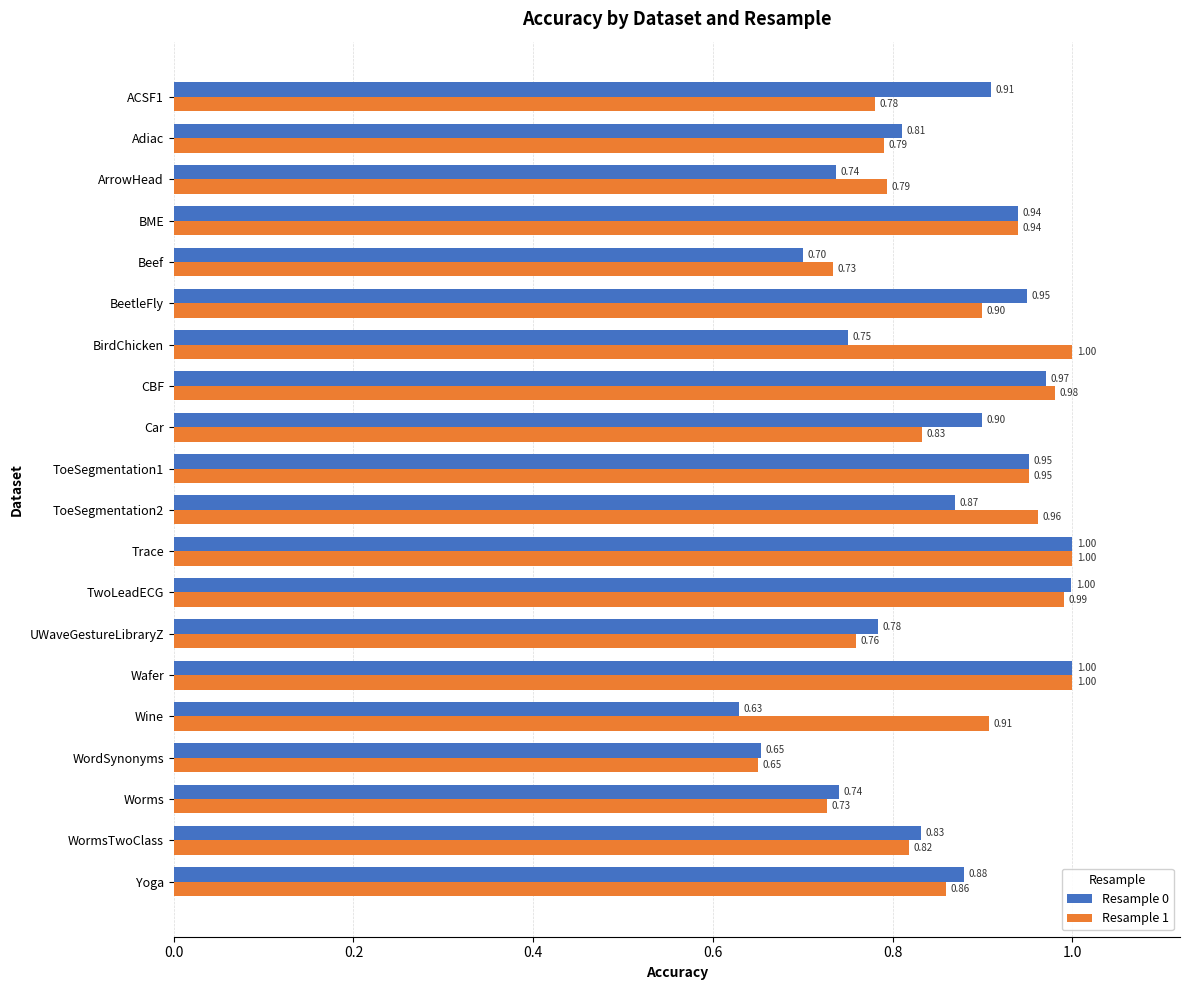

What is the maximum value shown in the chart?

1.0